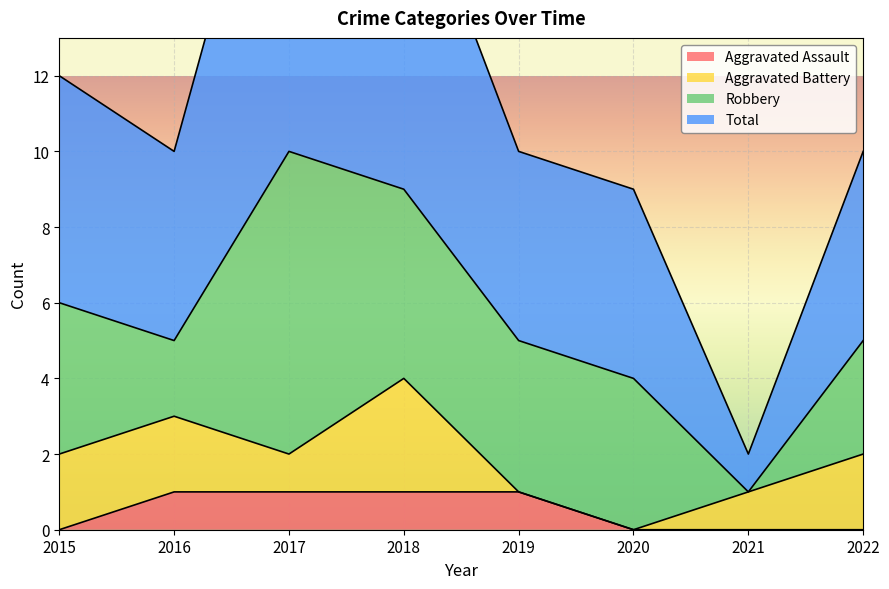

Is the value of Aggravated Assault at 2019 greater than the value of Total at 2015?

No